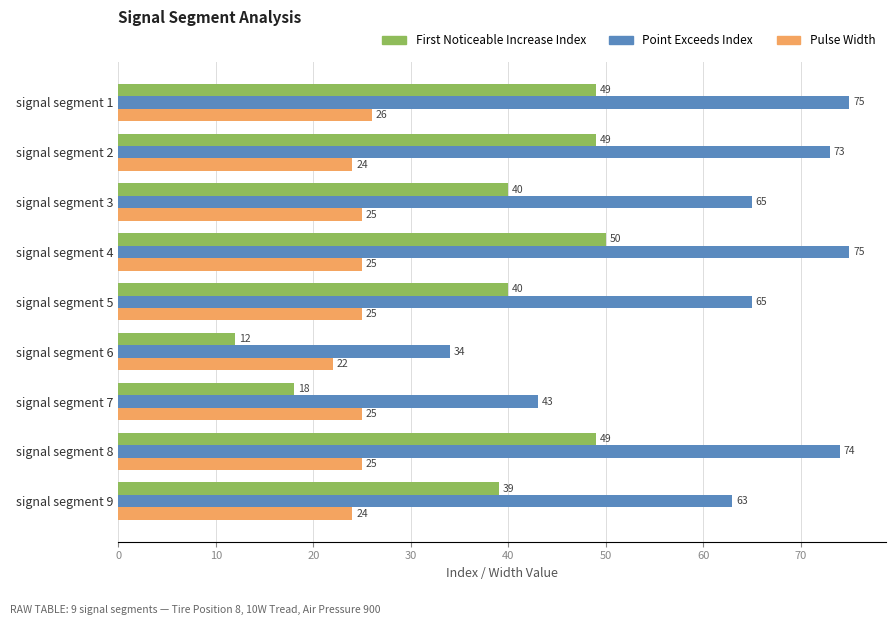

Which category has the lowest value across all series?

signal segment 6